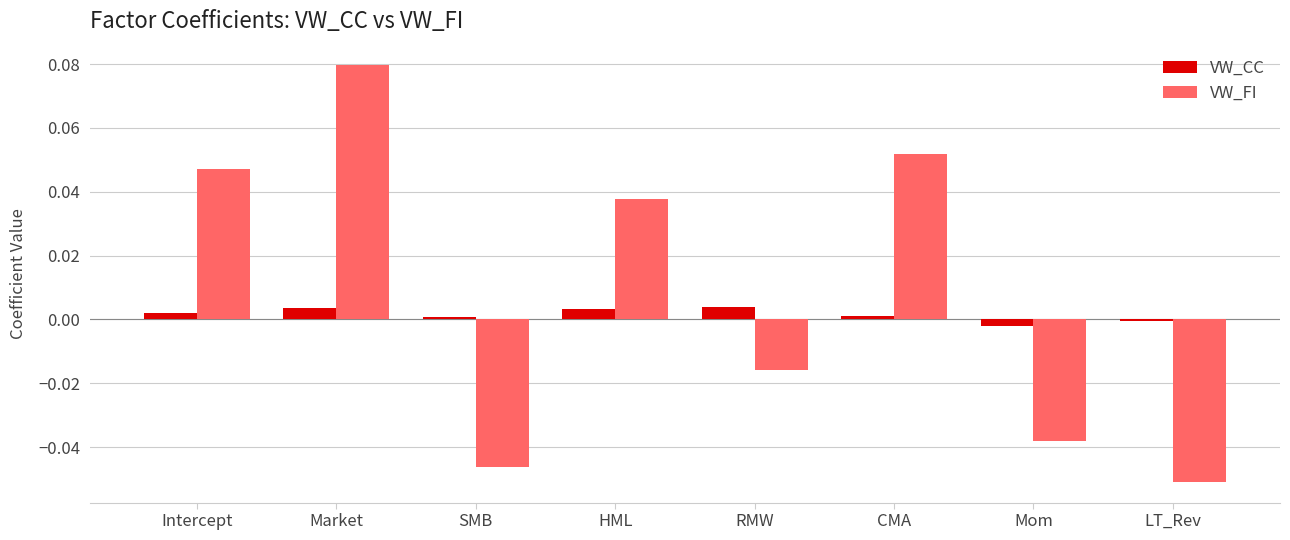

Count the number of data series in this chart.

2